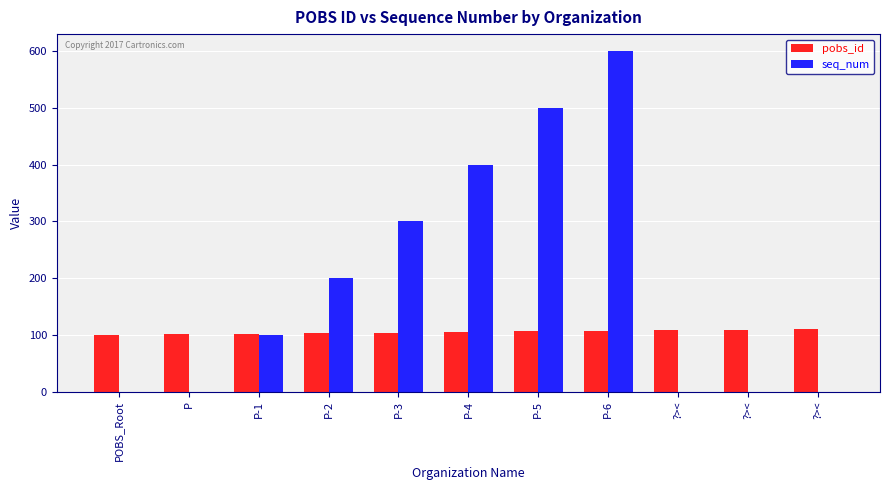

How many series are shown in this chart?

2